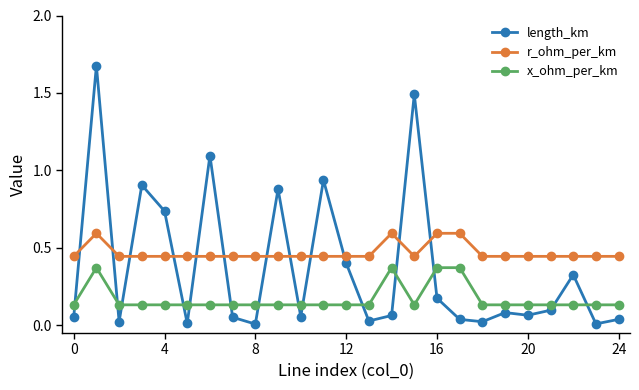

Which series has the widest spread of values?

length_km